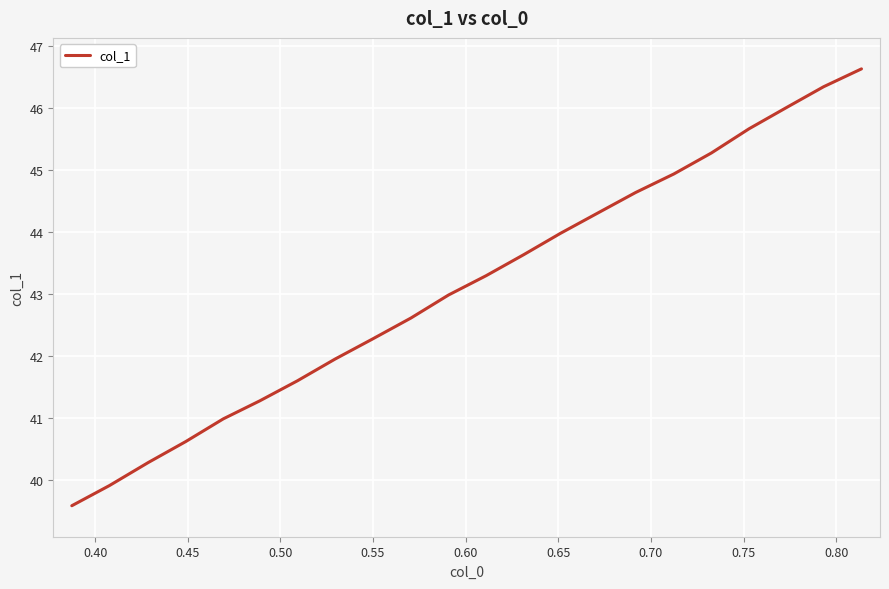

What is the maximum value shown in the chart?

46.6